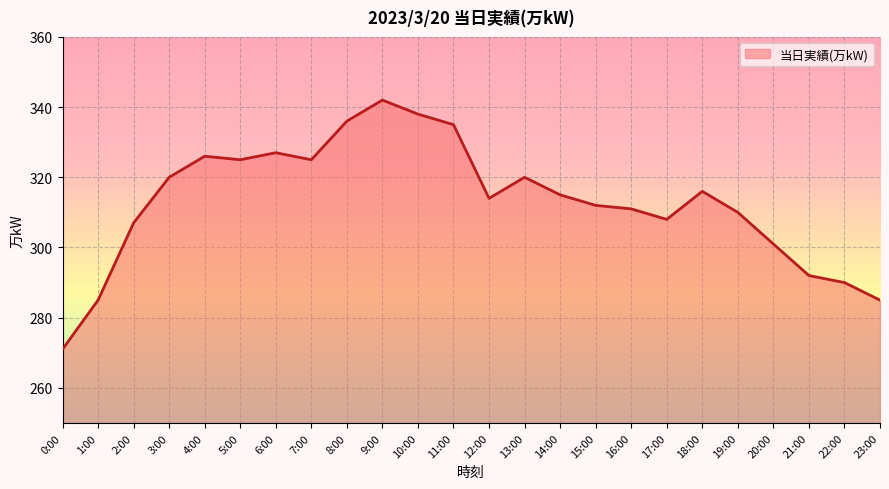

Does the chart have visible grid lines?

Yes